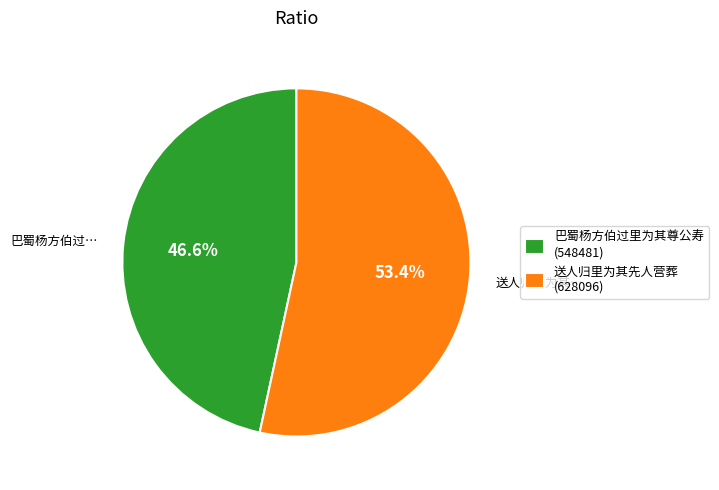

Is it true that 巴蜀杨方伯过里为其尊公寿 is 47% of the pie?

True